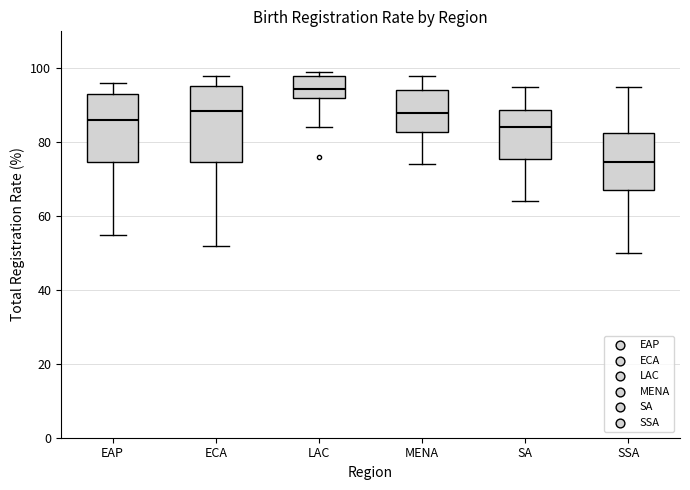

Reading left to right, transcribe this box plot: for each box, give where its median line is, the range the box spans, and where its two whiskers end, as read against the y-axis. The values are not printed on the chart, so give them approximately, as read against the axis.

EAP: median 86, box 74 to 94, whiskers 56 to 96
ECA: median 88, box 74 to 96, whiskers 52 to 98
LAC: median 94, box 92 to 98, whiskers 84 to 100
MENA: median 88, box 82 to 94, whiskers 74 to 98
SA: median 84, box 76 to 88, whiskers 64 to 96
SSA: median 74, box 68 to 82, whiskers 50 to 96